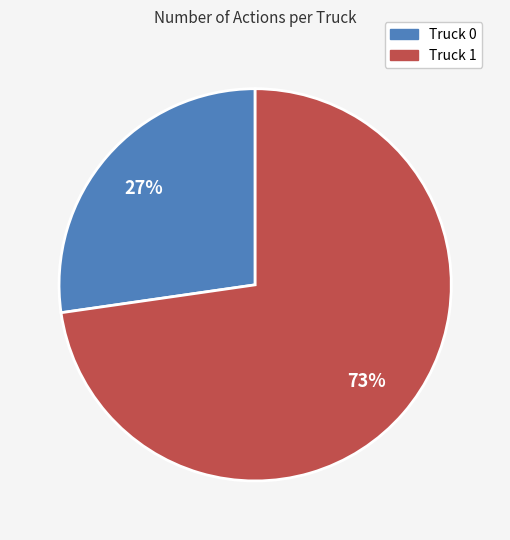

To the nearest percent, what is the combined percentage of Truck 0 and Truck 1?

100%